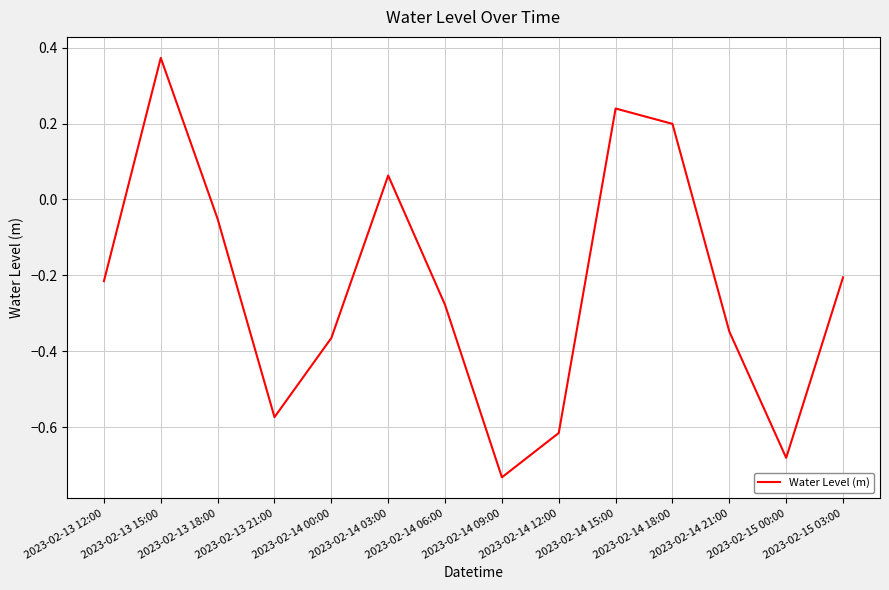

What is the difference between the maximum and second lowest values?

1.1